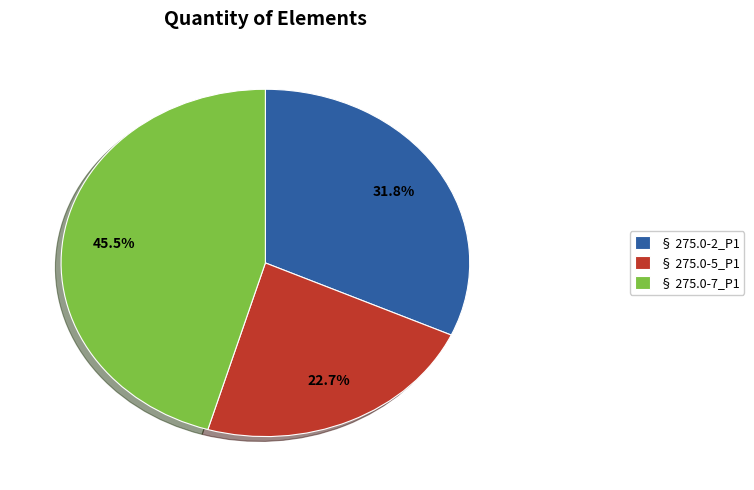

Is there any slice that represents more than half of the pie?

No